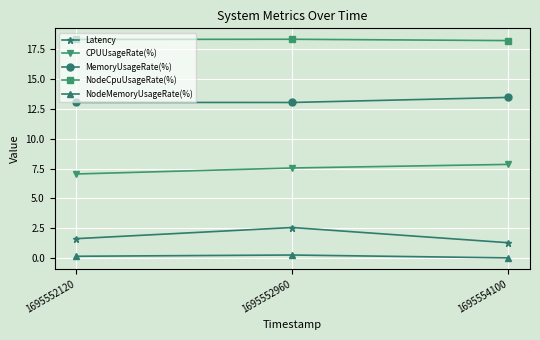

Between 1695552120 and 1695552960, which series saw the biggest shift?

Latency